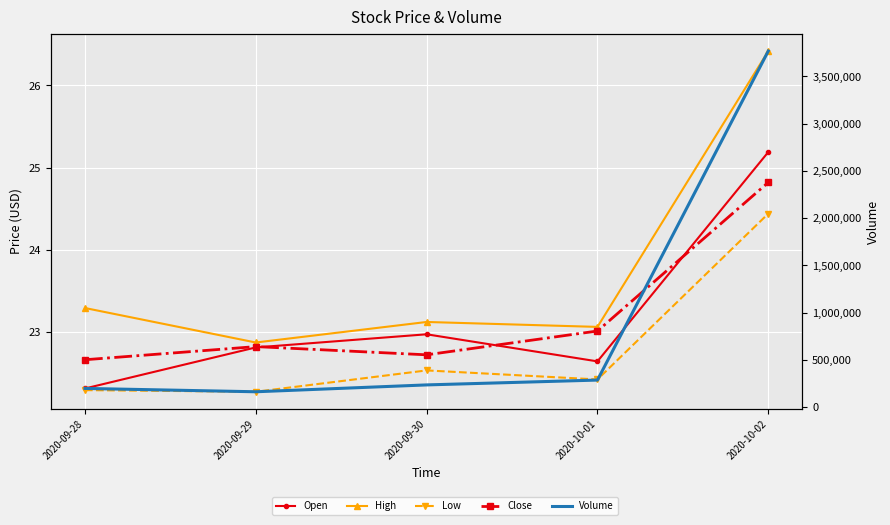

Which category has the lowest value across all series?

2020-09-29